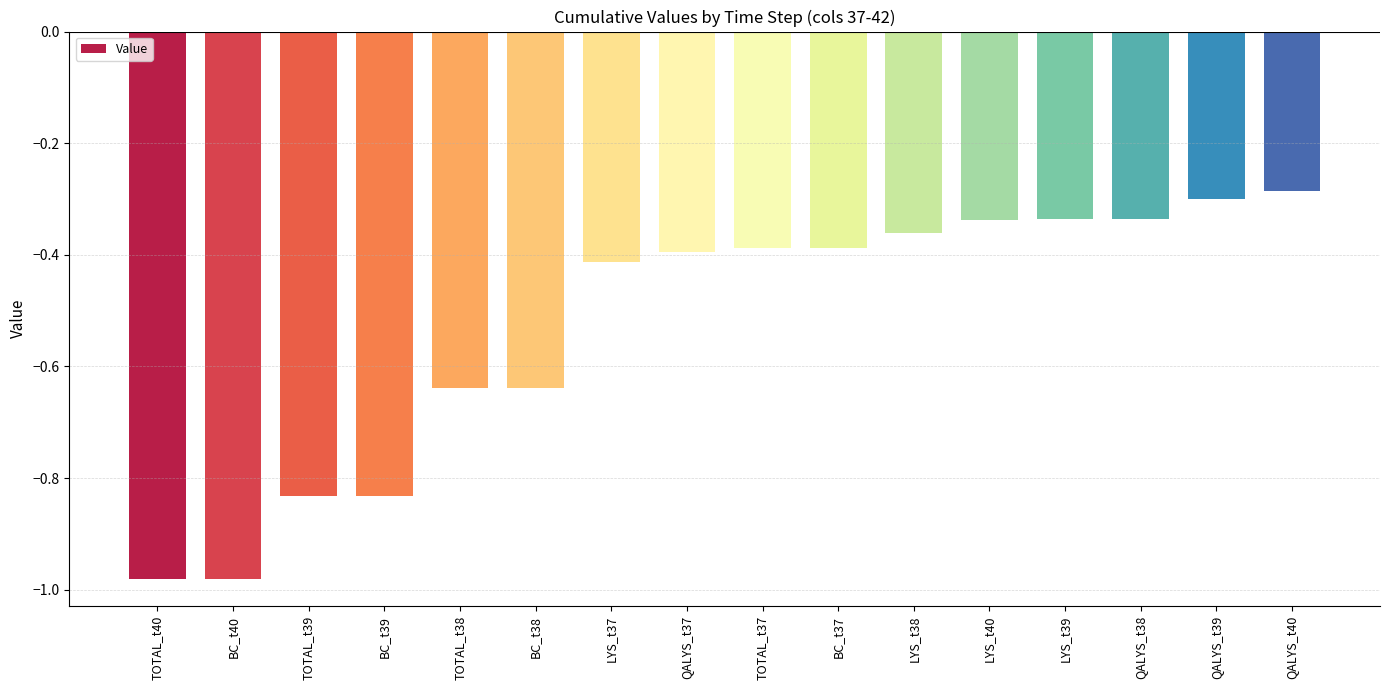

What is the average value?

-0.5